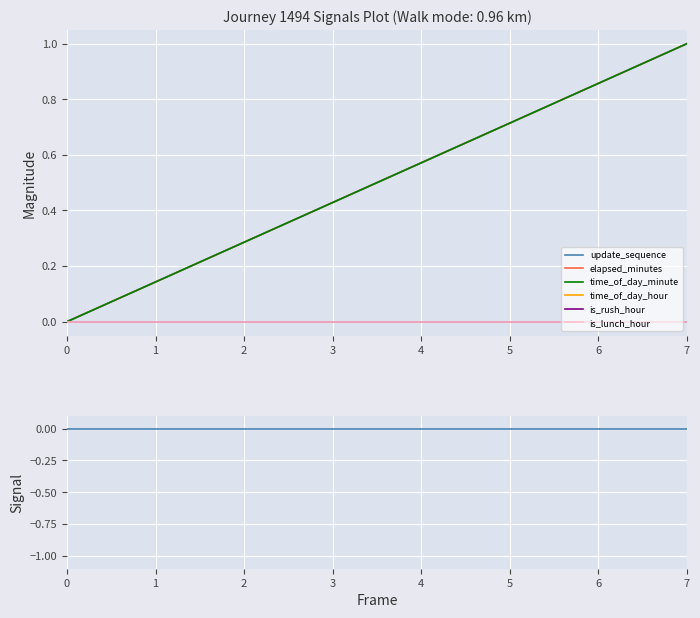

True or false: time_of_day_minute and elapsed_minutes intersect in this chart.

False